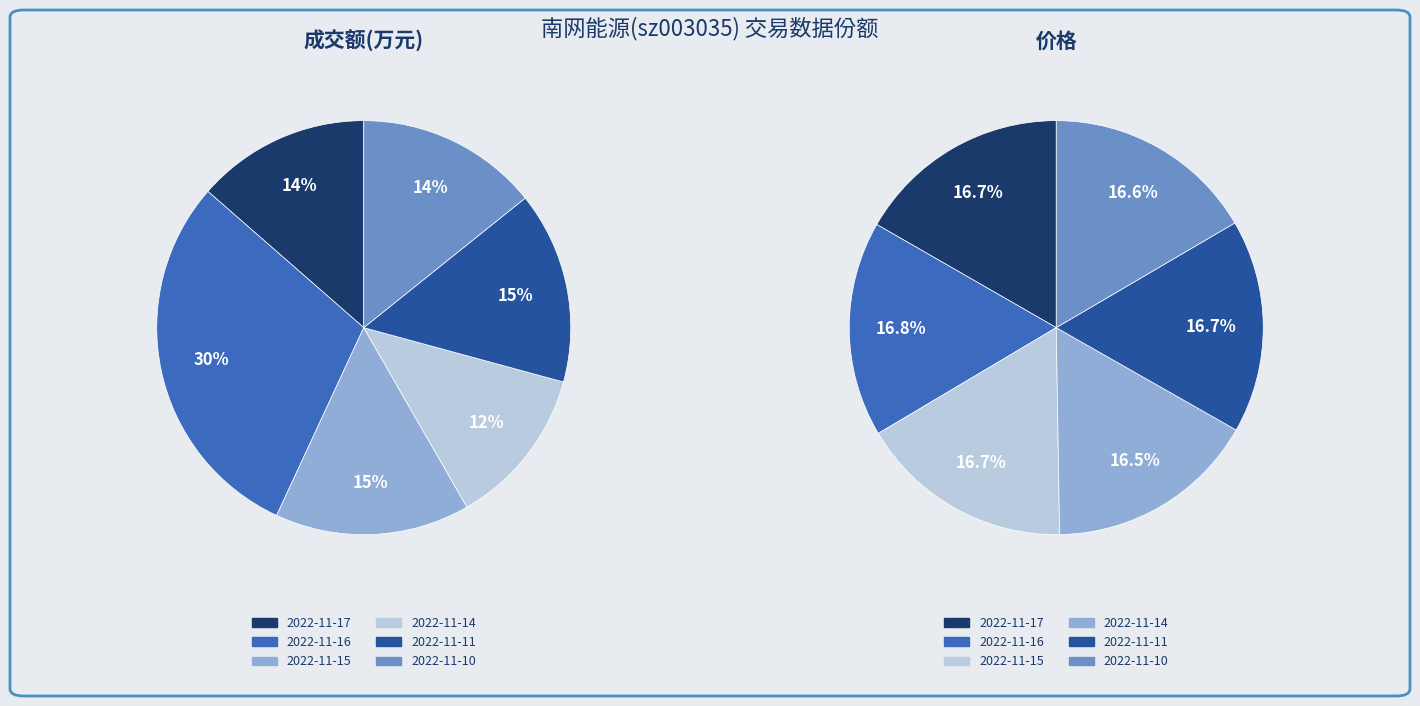

Count the number of slices in the pie.

6